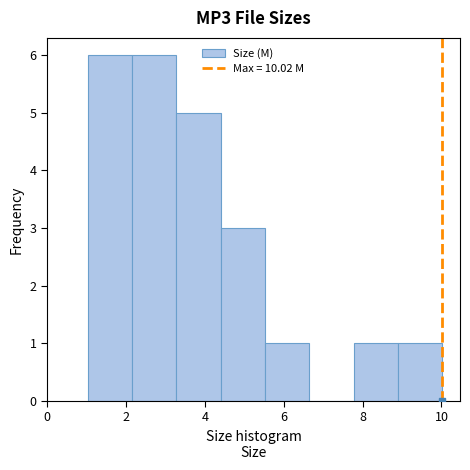

Reading left to right, transcribe this chart: for each bar, give the range it covers on the x-axis and its height. Neither the bar edges nor the heights are printed on the chart, so give them approximately, as read against the axes.

1.0 to 2.2: 6
2.2 to 3.2: 6
3.2 to 4.4: 5
4.4 to 5.6: 3
5.6 to 6.6: 1
6.6 to 7.8: 0
7.8 to 8.8: 1
8.8 to 10.0: 1